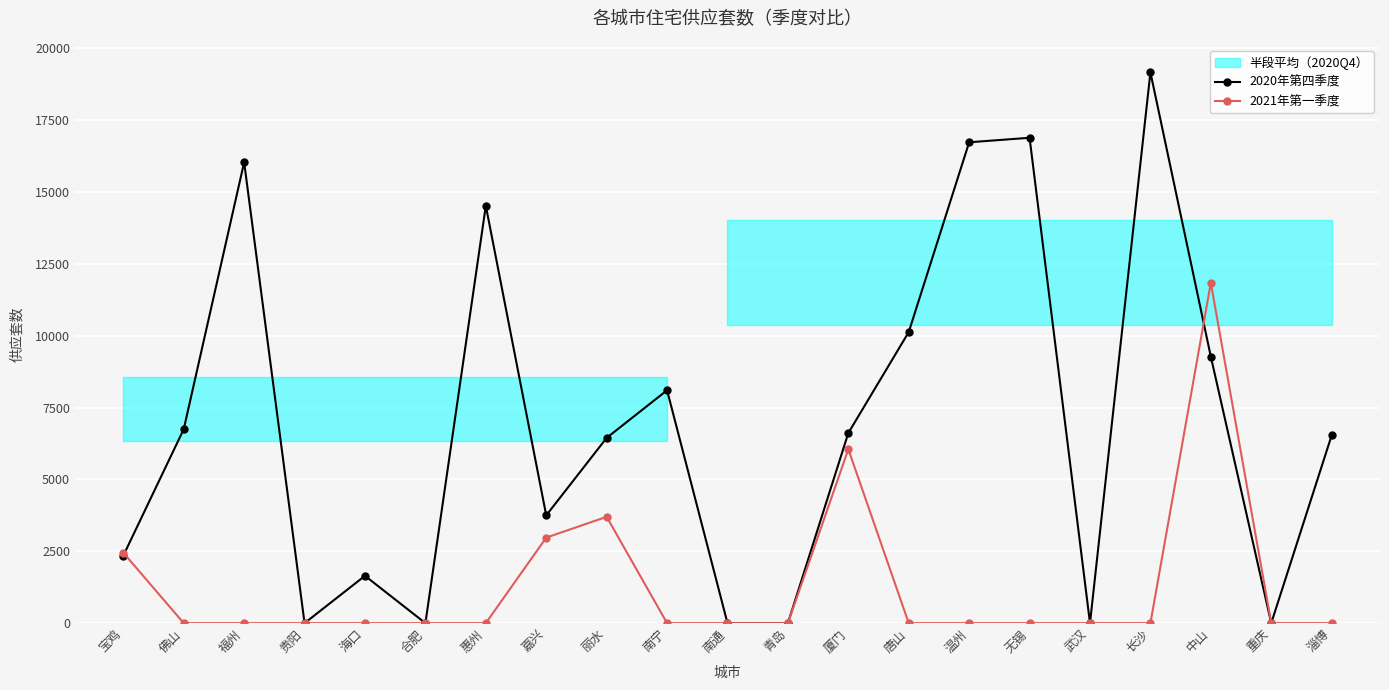

What is the maximum value for 2020年第四季度?

19161